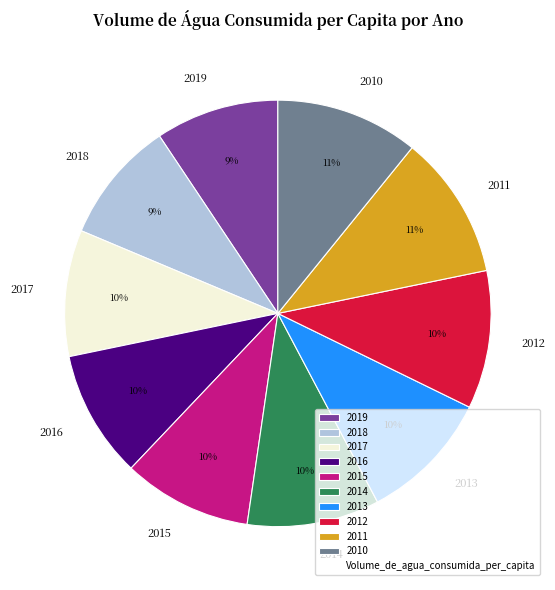

How many segments does this pie chart have?

10